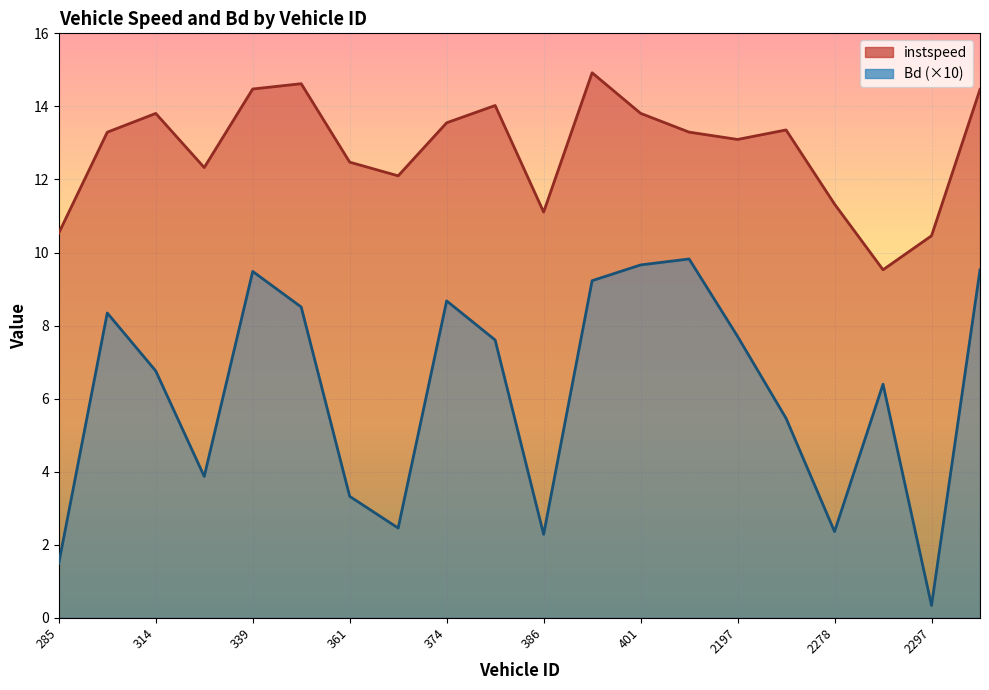

List the series in order of their overall mean, lowest first.

Bd, instspeed